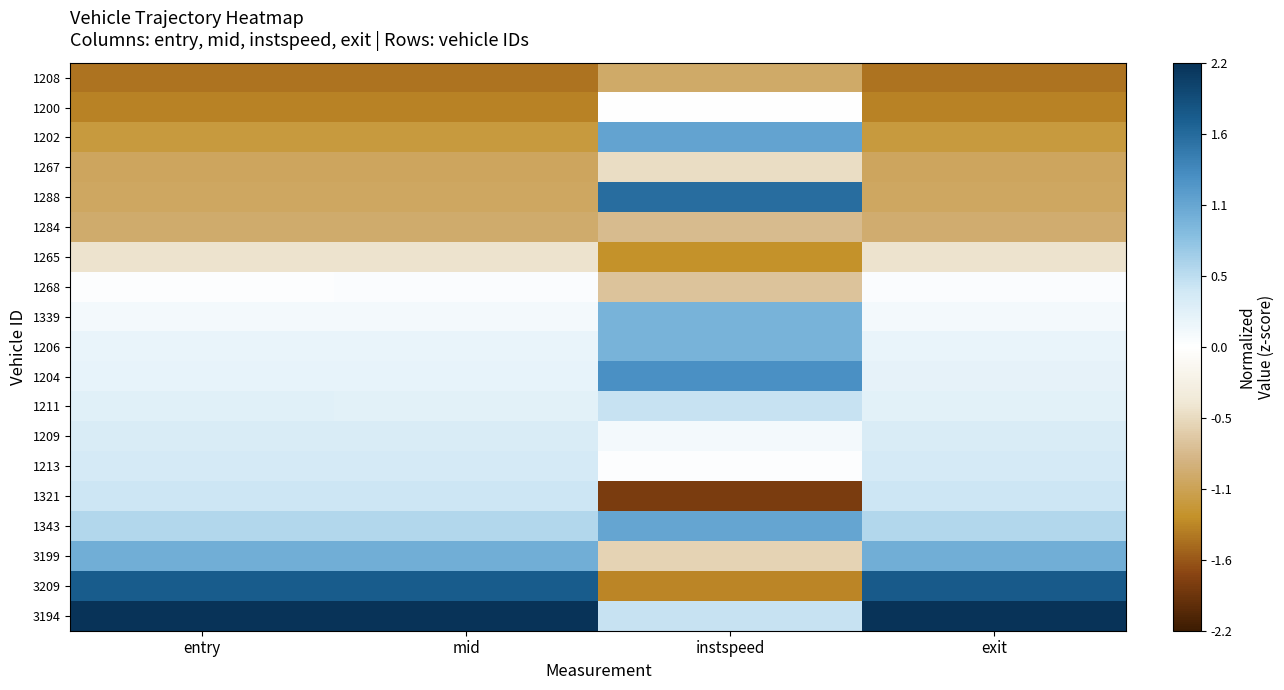

Which series has the largest total across all categories?

3194